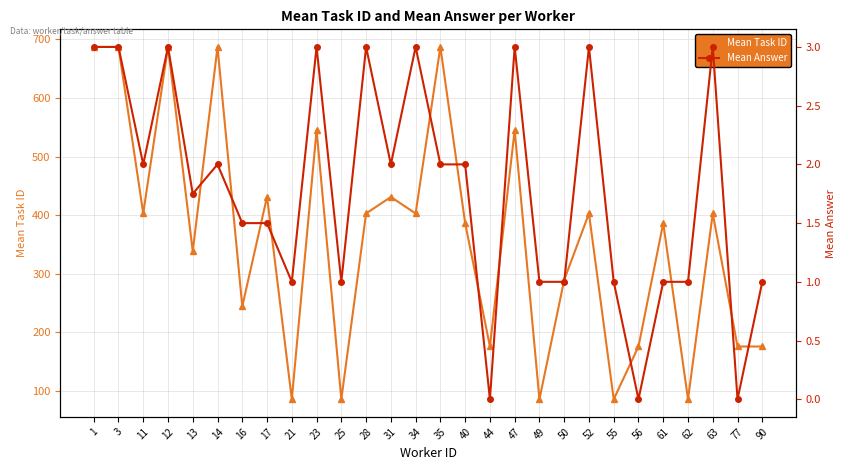

Between 52 and 56, which series saw the biggest shift?

Mean Task ID